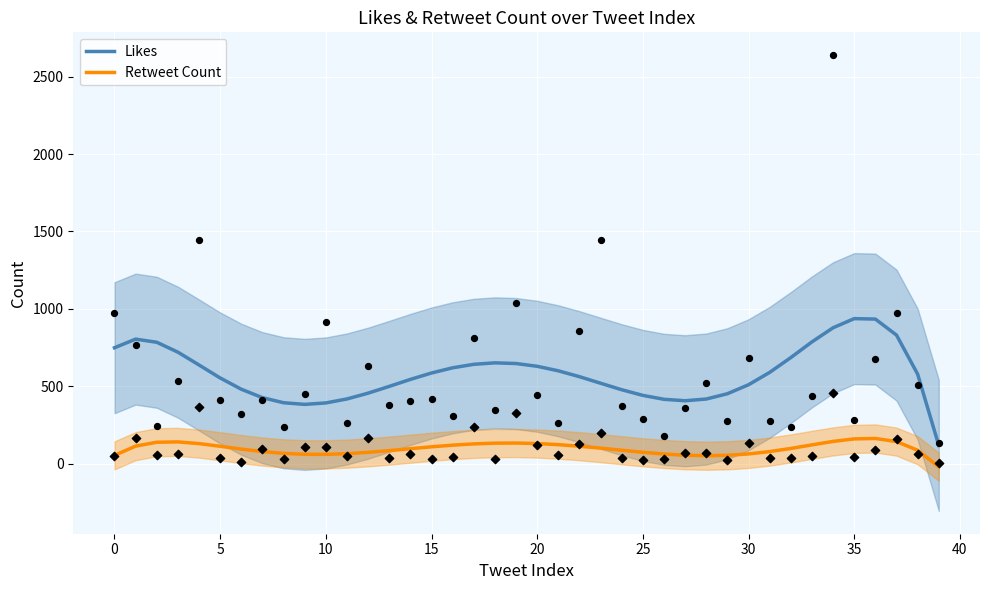

Which series reaches the minimum Y coordinate?

Retweet Count